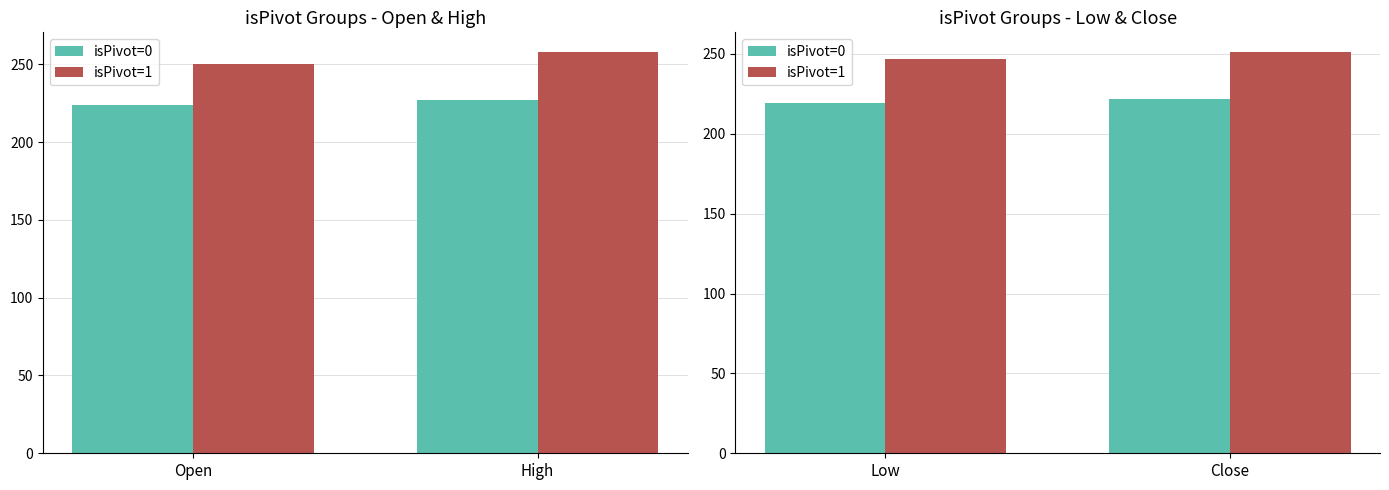

The isPivot=0 series shows 368.6 at Close. True or false?

False